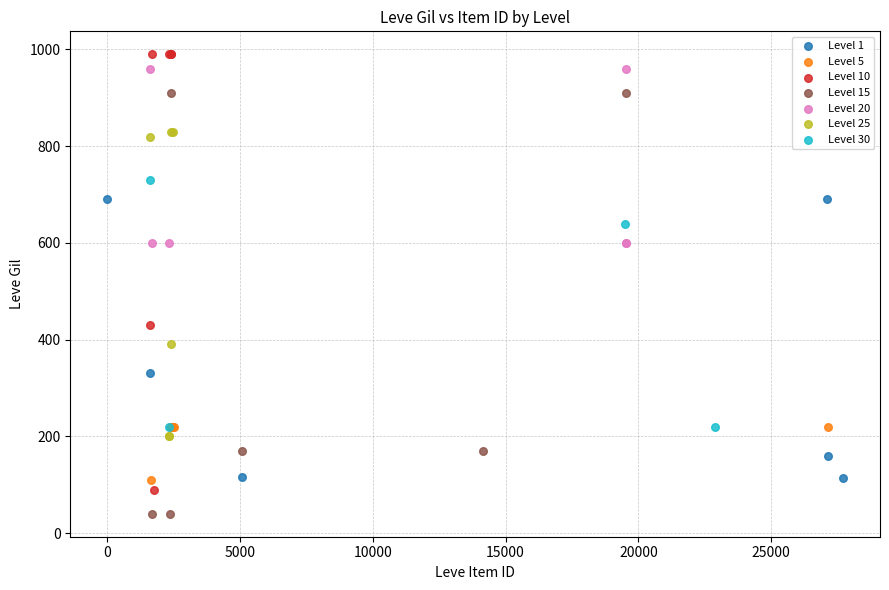

Which series contains the lowest Y value?

Level 15